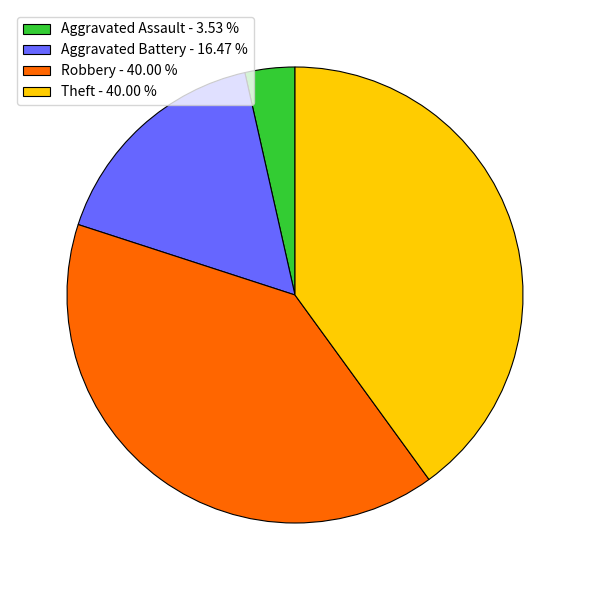

How many slices are in this pie chart?

4